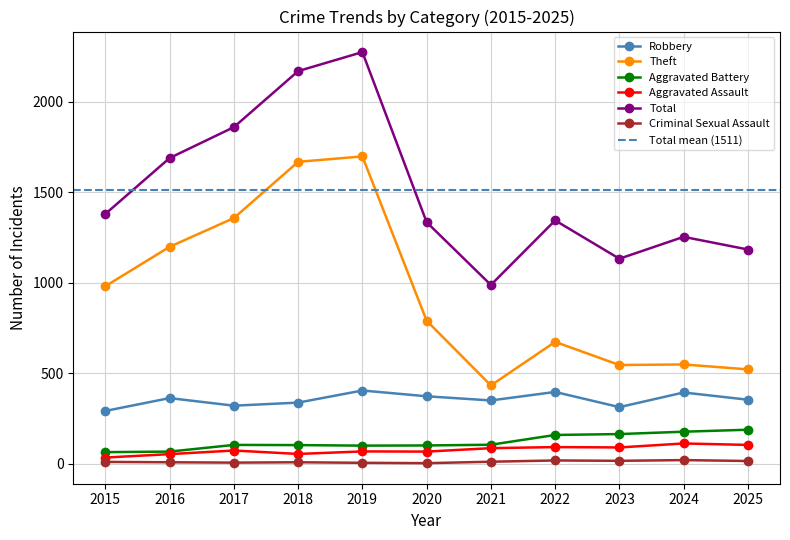

True or false: Theft and Robbery intersect in this chart.

False